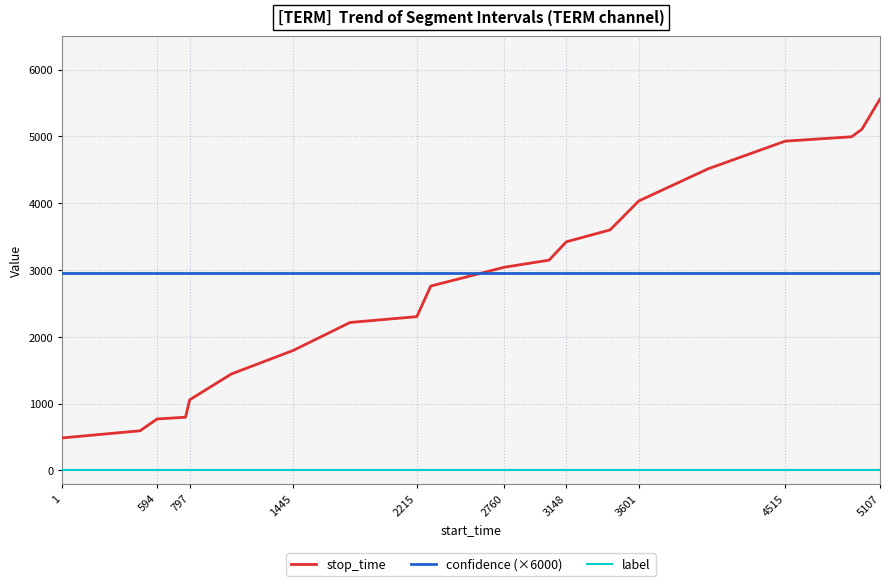

How many times do stop_time and confidence (×6000) cross each other?

1